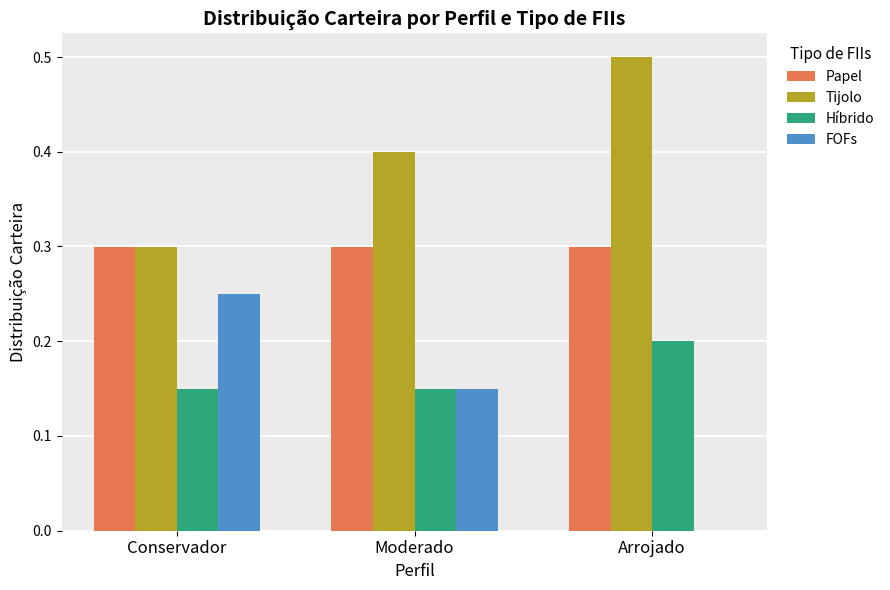

Between Moderado and Arrojado, which series saw the biggest shift?

FOFs